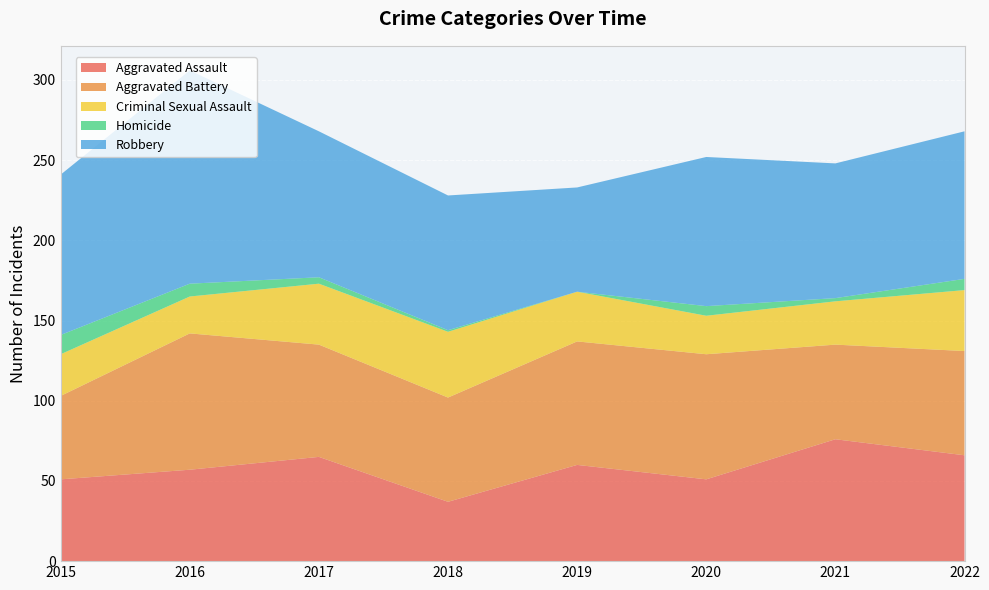

Reading left to right, transcribe all the data shown in this chart.

Aggravated Assault: 51	57	65	37	60	51	76	66
Aggravated Battery: 52	85	70	65	77	78	59	65
Criminal Sexual Assault: 26	23	38	41	31	24	27	38
Homicide: 12	8	4	1	0	6	2	7
Robbery: 100	133	91	84	65	93	84	92